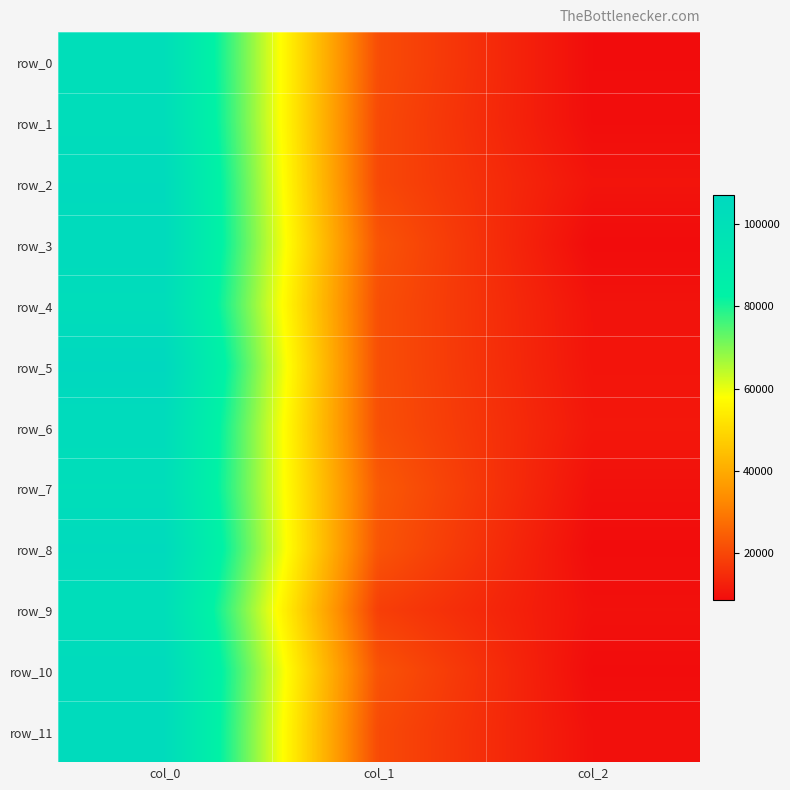

True or false: row_1 has a value of 102350.3 at col_0.

True